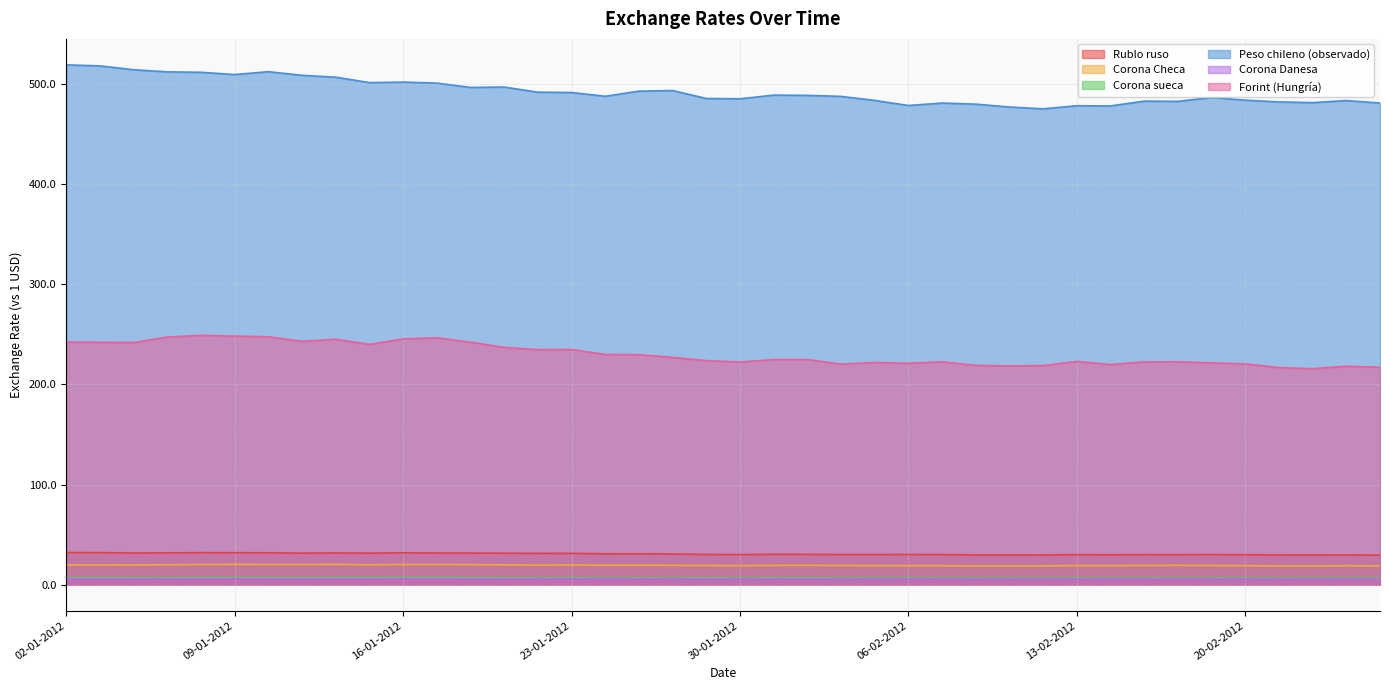

Which category has the highest value across all series?

02-01-2012